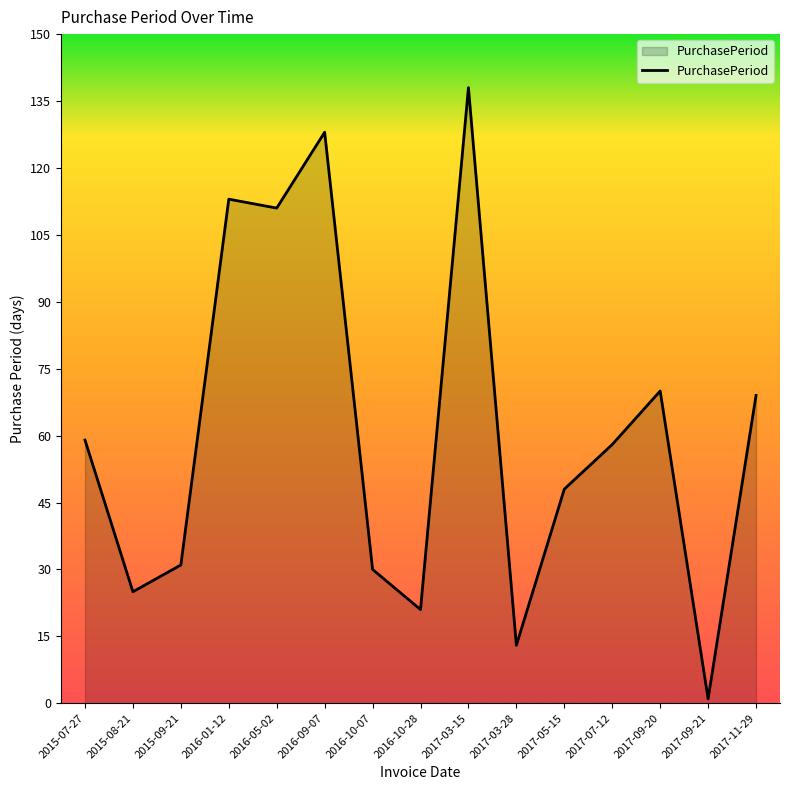

What is the change in value from 2016-09-07 to 2017-11-29?

-59